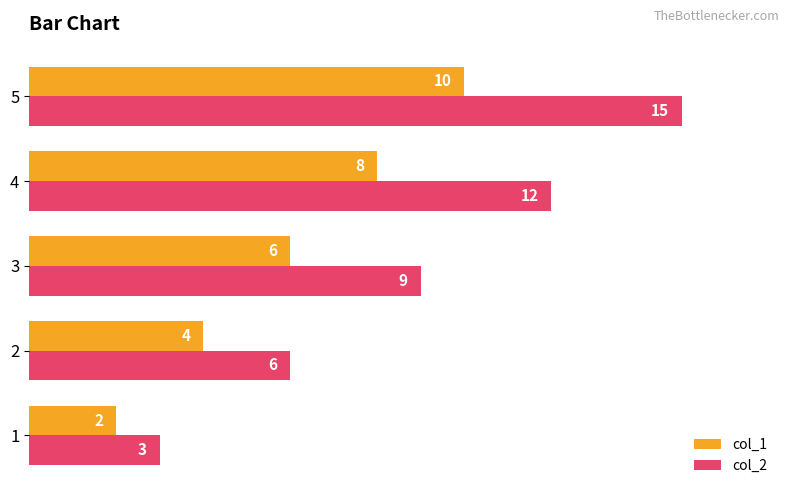

List the series in order of their peak value, lowest first.

col_1, col_2